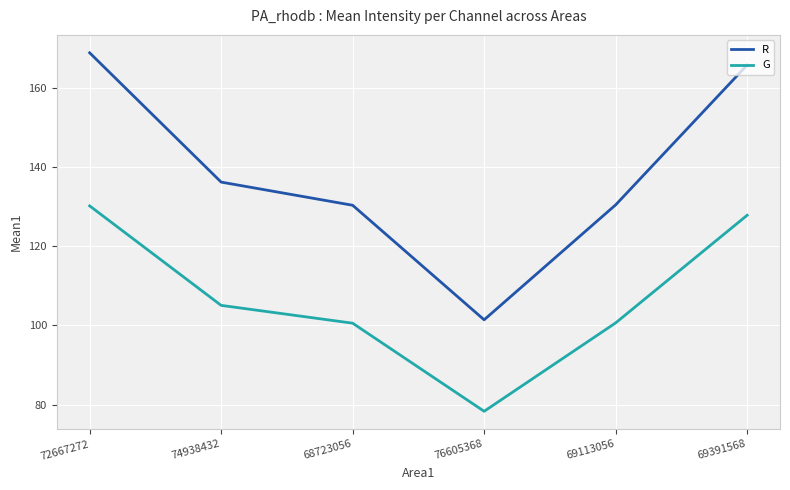

What is the maximum value for R?

168.8